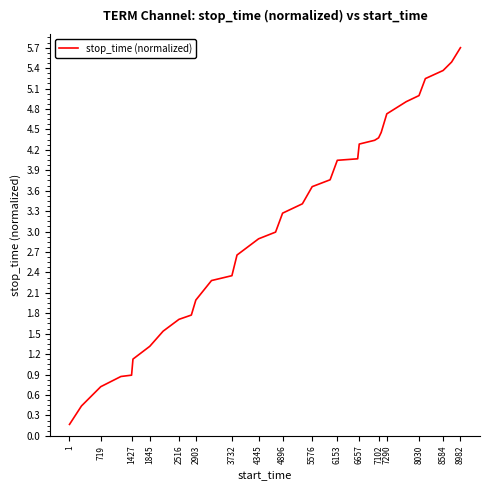

What is the greatest value displayed?

5.7